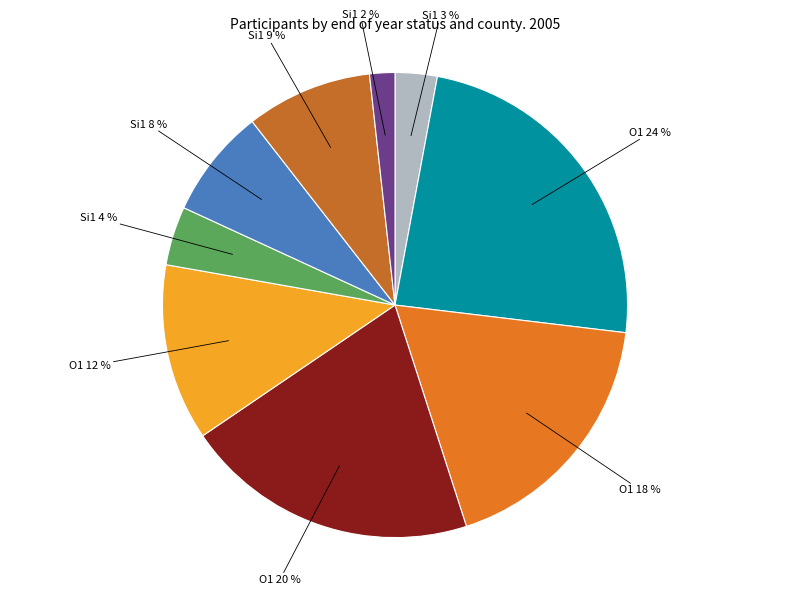

How many segments does this pie chart have?

9